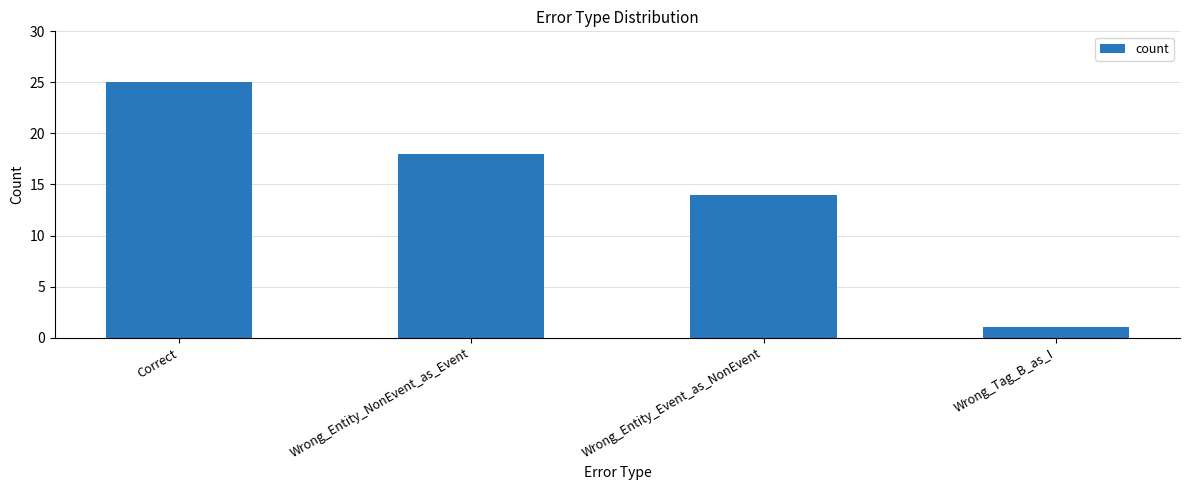

What is the difference between the second highest and minimum values?

17